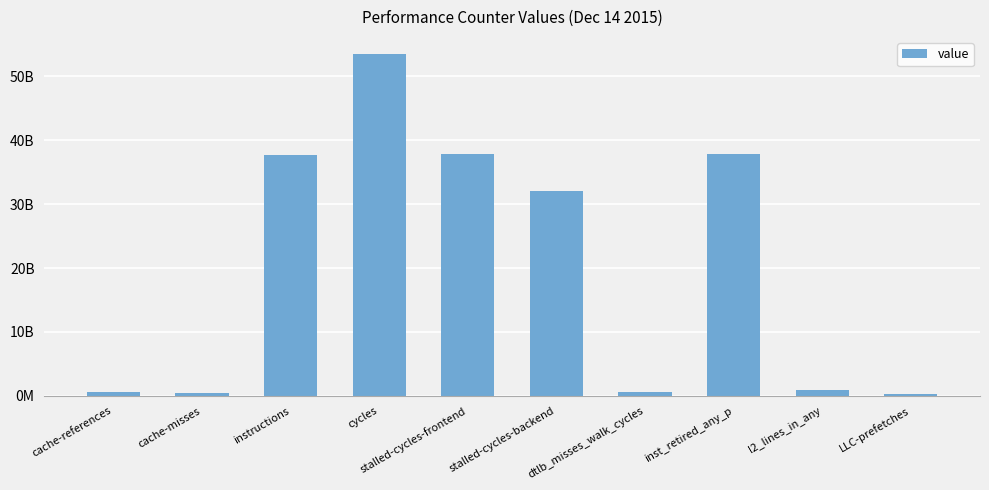

Reading left to right, what are all the values shown in this chart?

540318129	480402638	37681399512	53478446637	37873716080	32077251934	636279738	37902123912	887488092	365161076